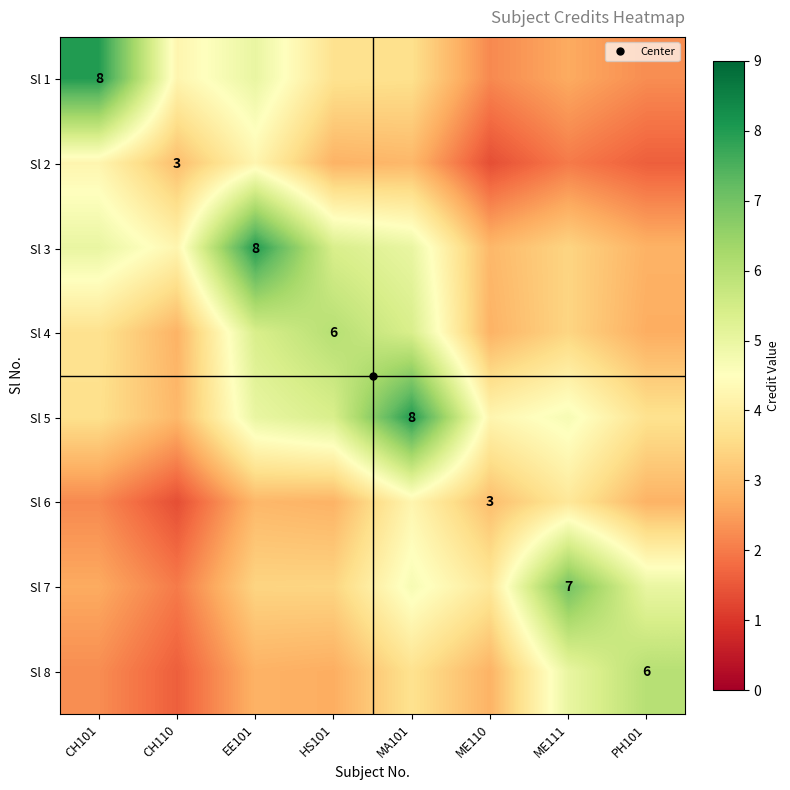

Between ME110 and PH101, which is larger?

PH101